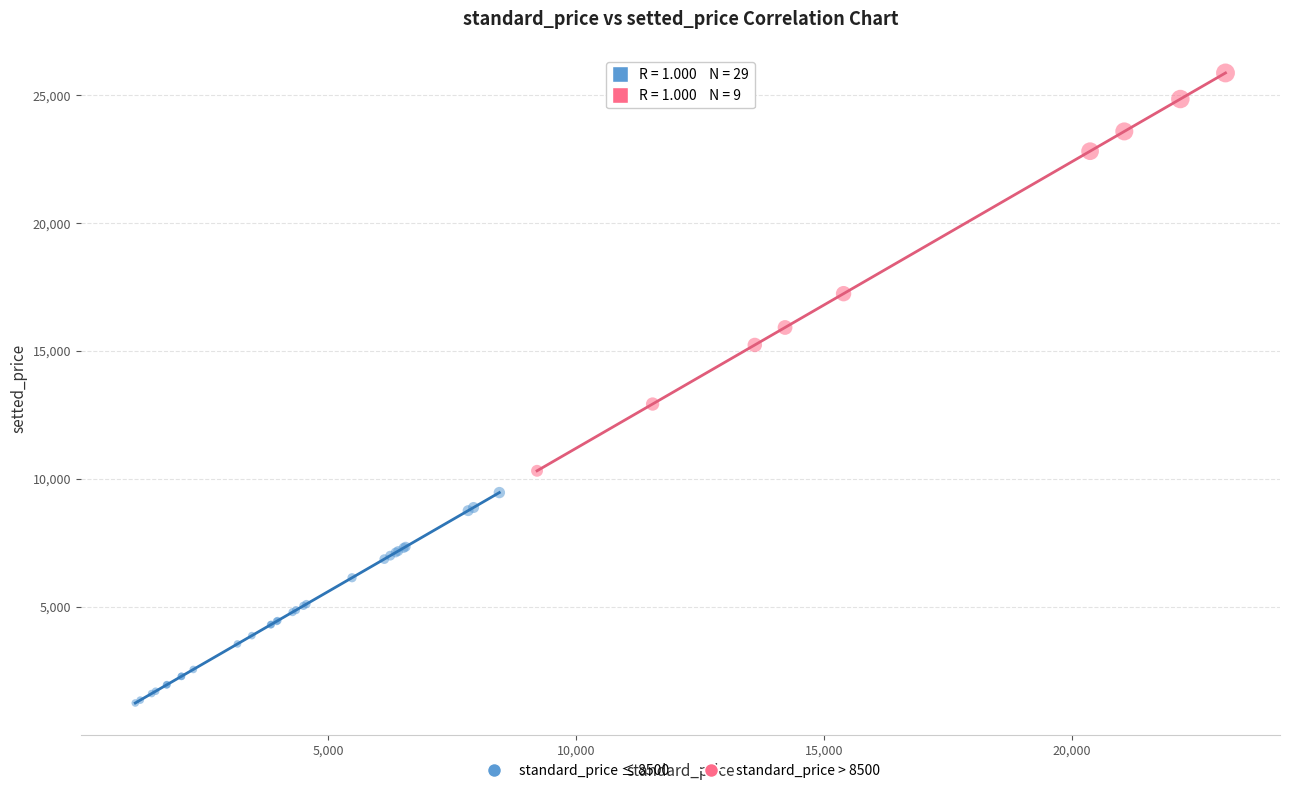

What are all the series names shown in the legend?

standard_price ≤ 8500, standard_price > 8500